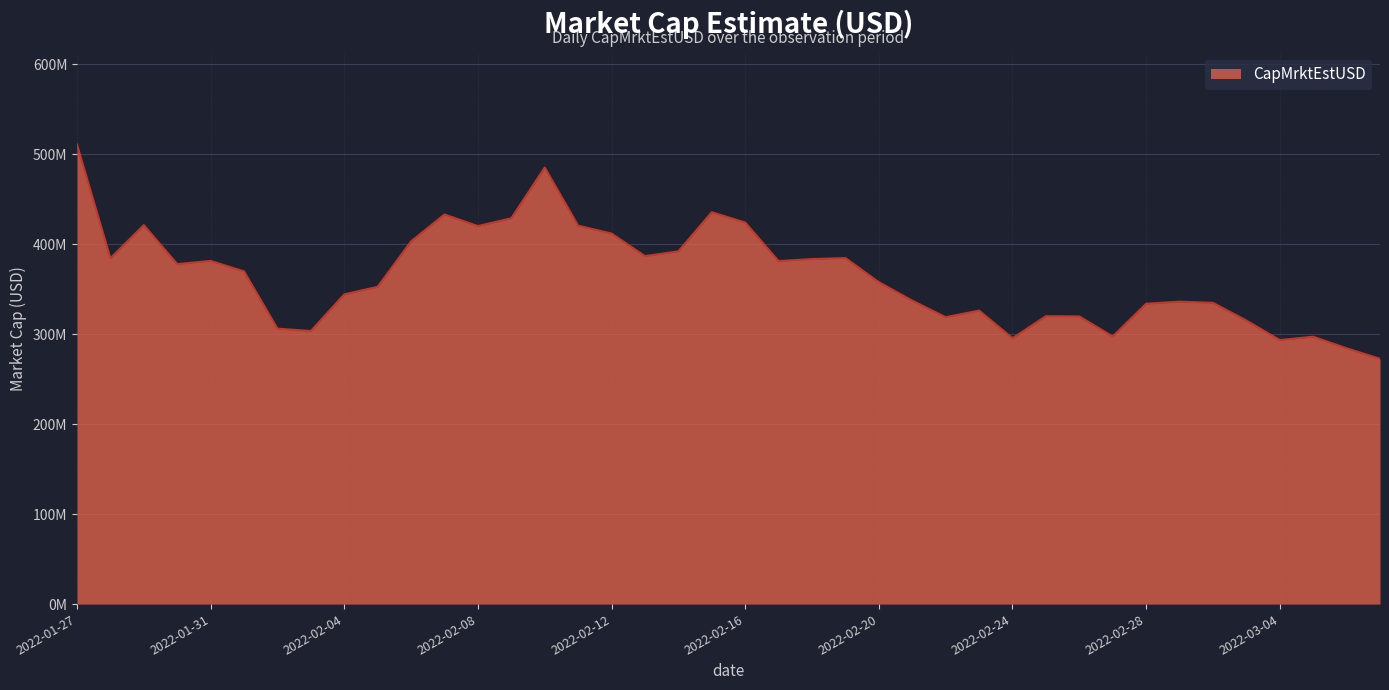

True or false: there are more than 1 points higher than both neighbors.

True